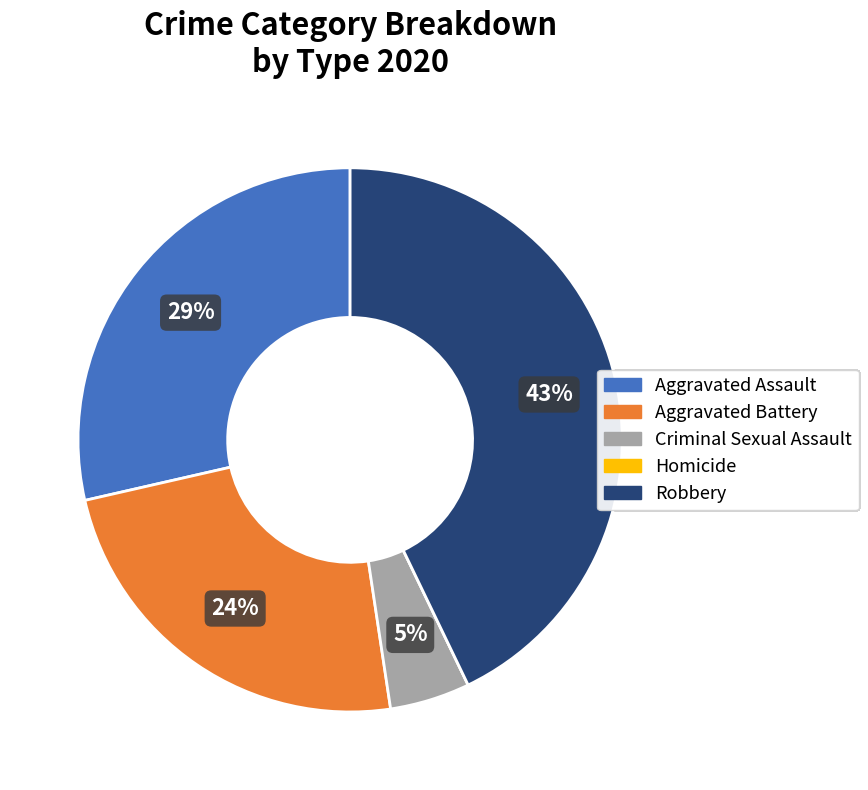

Combined, do Aggravated Battery and Criminal Sexual Assault account for over 50%?

No